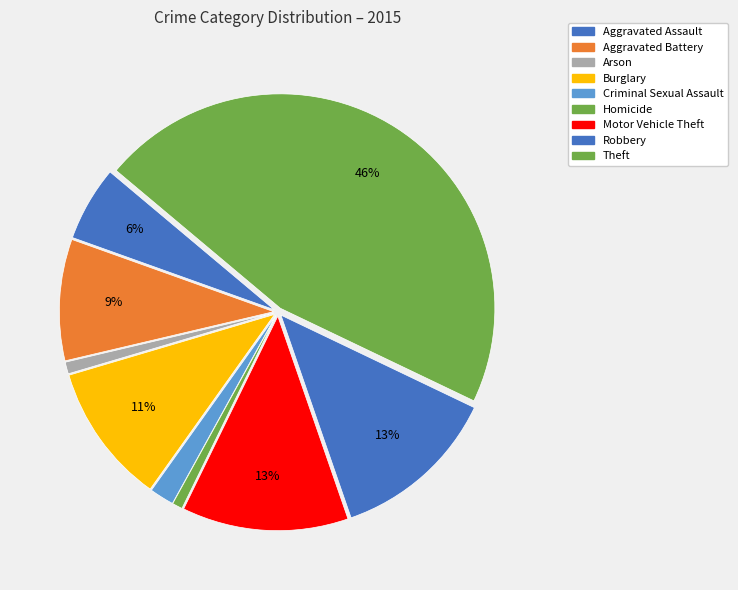

To the nearest percent, what percentage of the pie is Arson?

1%